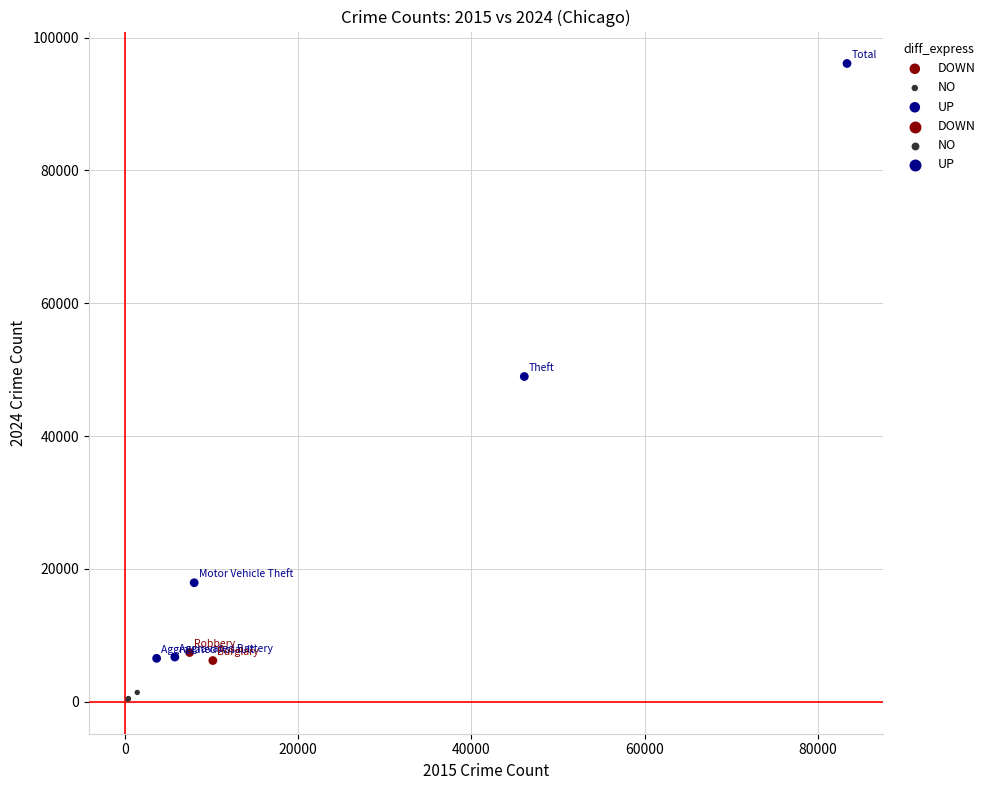

Which series has the largest Y range (max minus min)?

UP